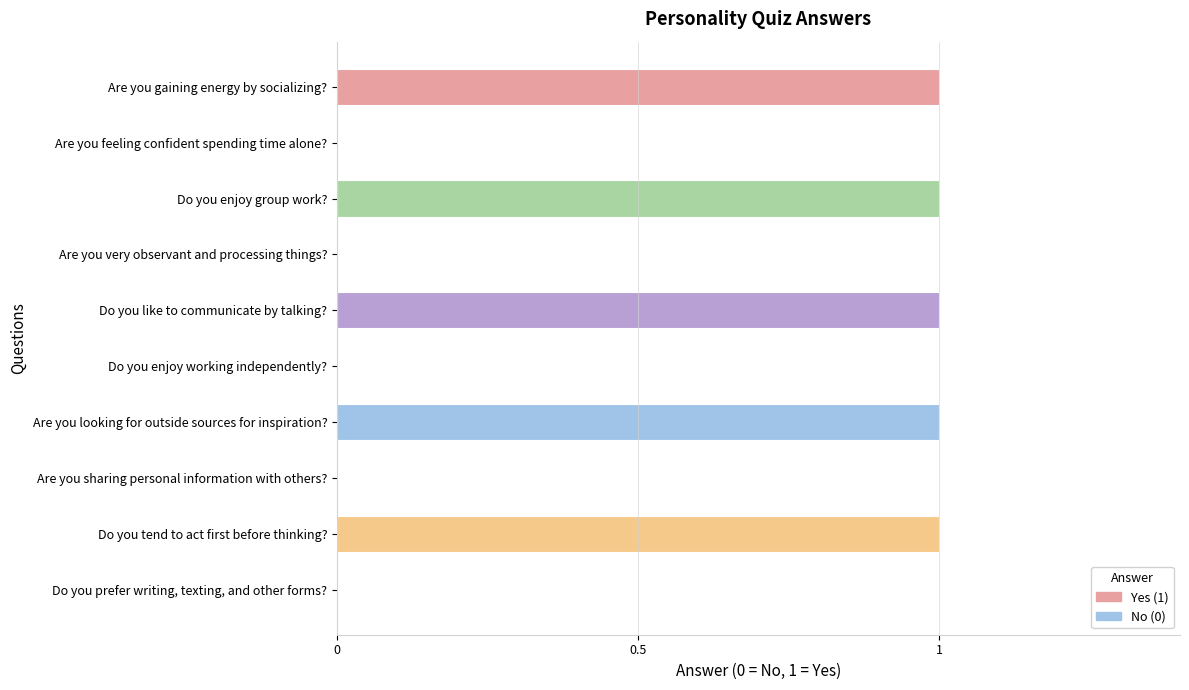

Reading top to bottom, transcribe all the data shown in this chart.

Are you gaining energy by socializing?=1	Are you feeling confident spending time alone?=0	Do you enjoy group work?=1	Are you very observant and processing things?=0	Do you like to communicate by talking?=1	Do you enjoy working independently?=0	Are you looking for outside sources for inspiration?=1	Are you sharing personal information with others?=0	Do you tend to act first before thinking?=1	Do you prefer writing, texting, and other forms?=0